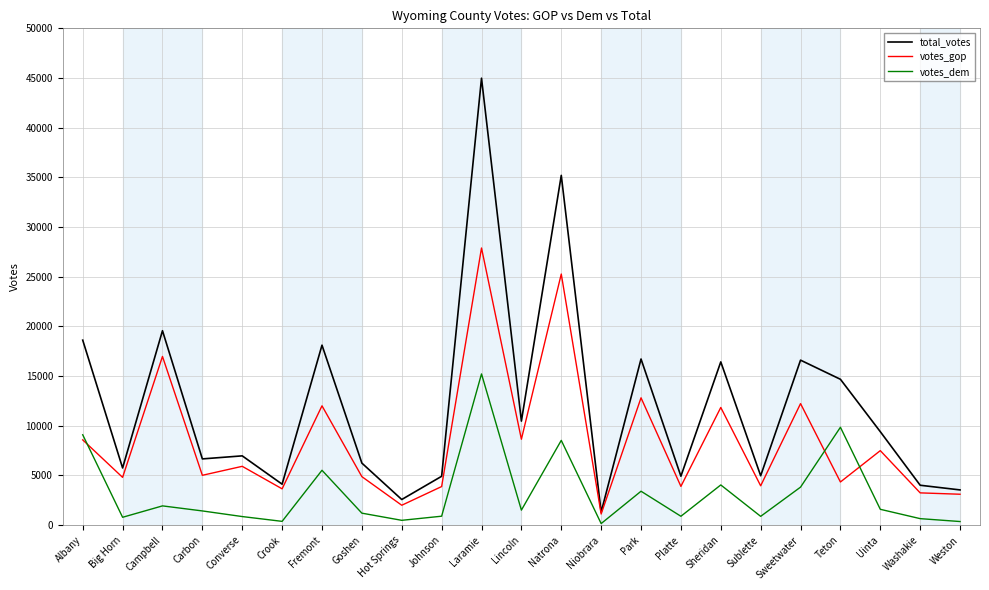

Does the chart display data point markers on the line(s)?

No